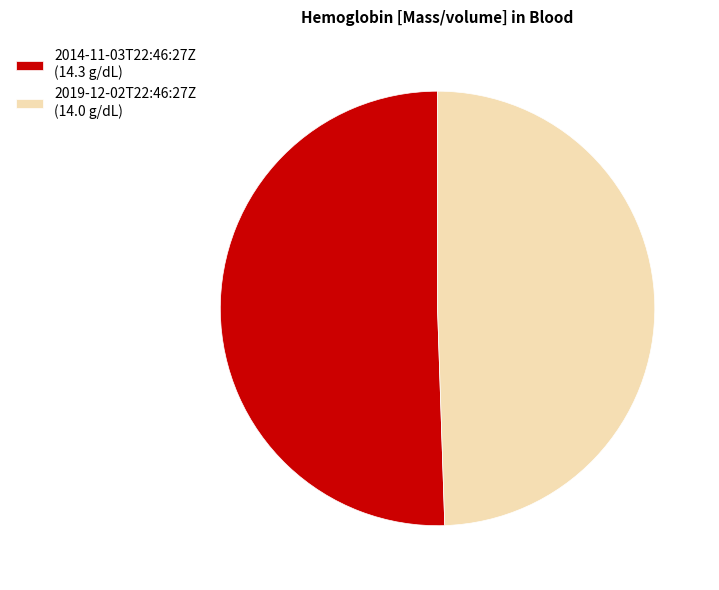

Which slice is the smallest?

2019-12-02T22:46:27Z